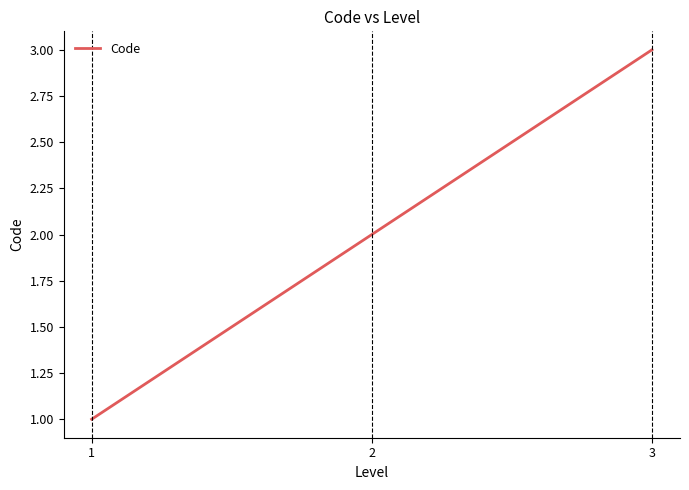

Does the chart have visible grid lines?

No